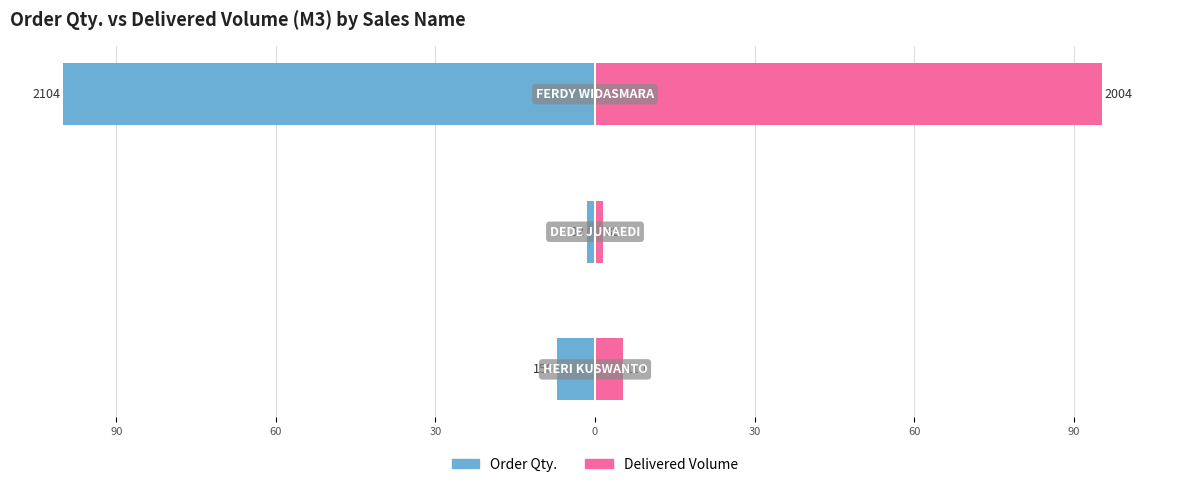

At how many categories does at least one series exceed 45?

1